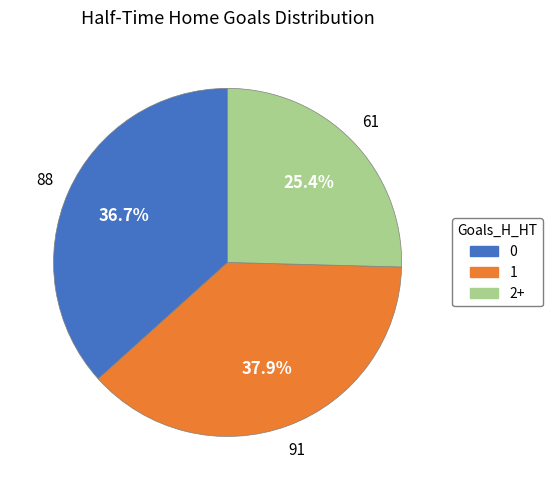

Is there any slice that represents more than half of the pie?

No